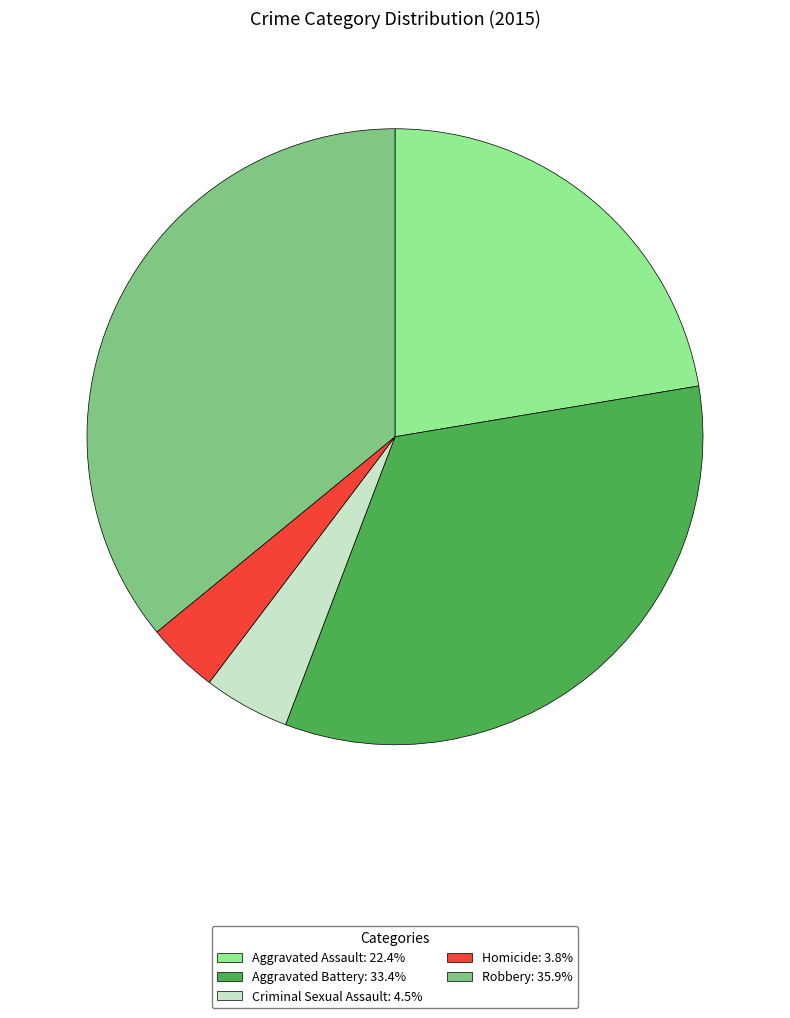

Combined, do Homicide and Criminal Sexual Assault account for over 50%?

No